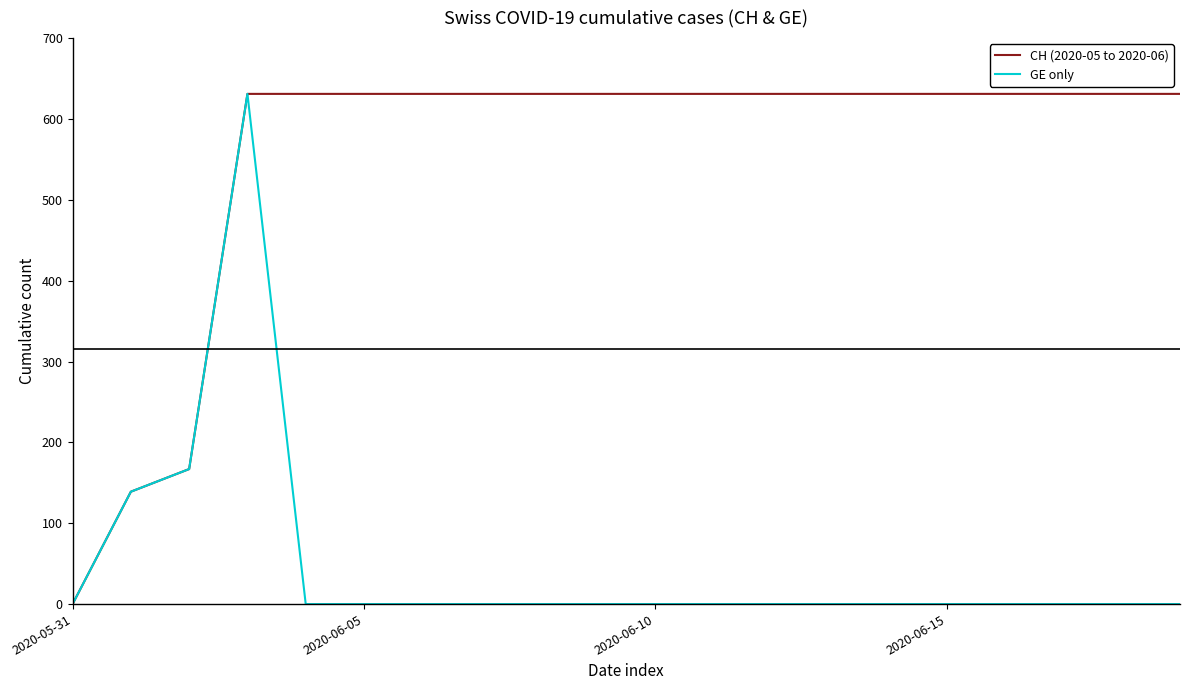

Which series has the largest total across all categories?

CH (2020-05 to 2020-06)